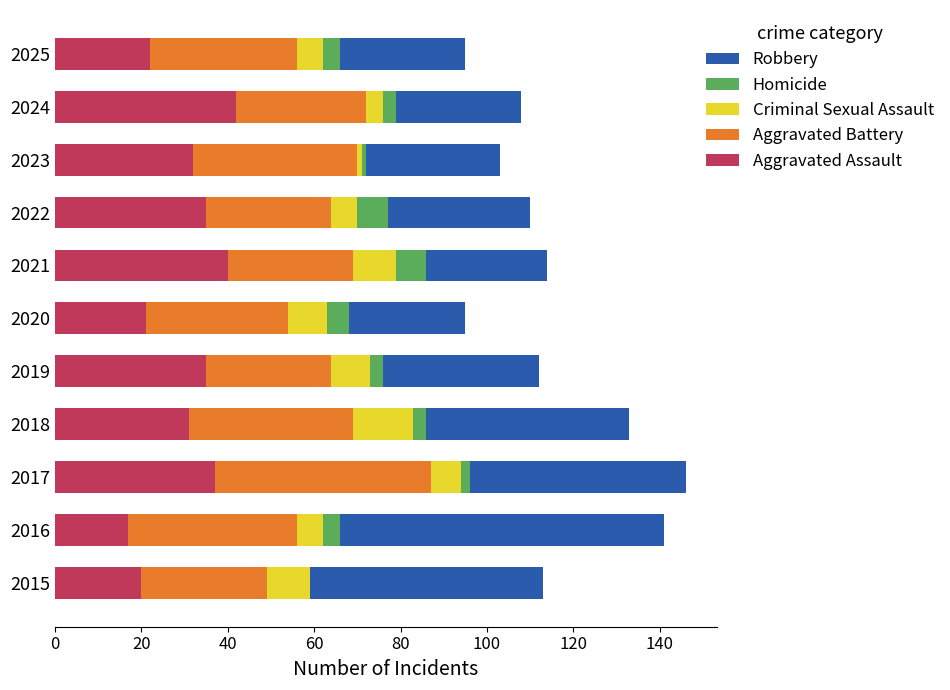

What is the sum of all Aggravated Assault values?

332